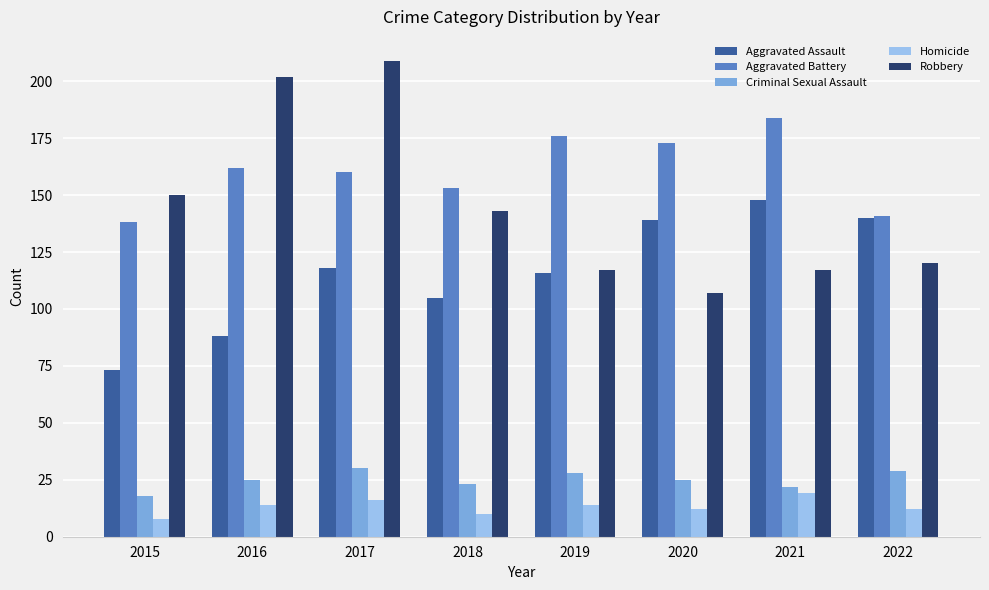

How many groups of bars are there?

8